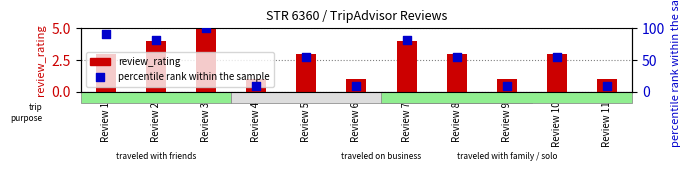

Which series has the widest spread of Y values?

percentile rank within the sample